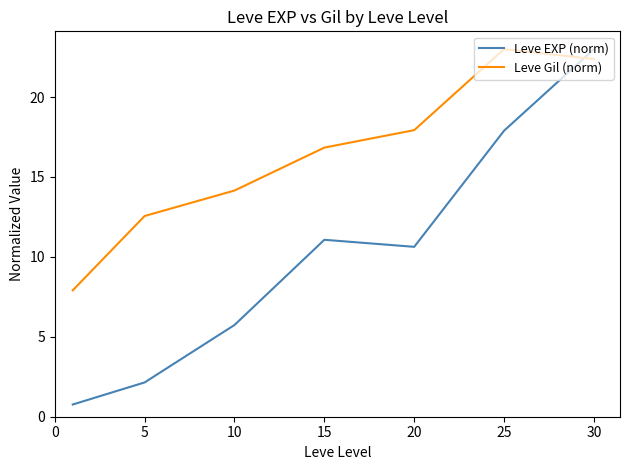

What is the difference between the maximum and minimum values in the Leve EXP (norm) series?

22.2